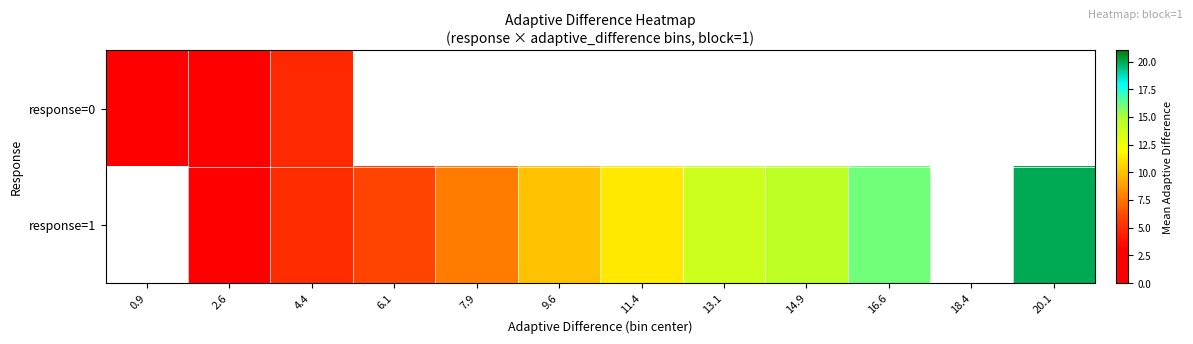

Where does the response=1 series first go above 11?

11.4